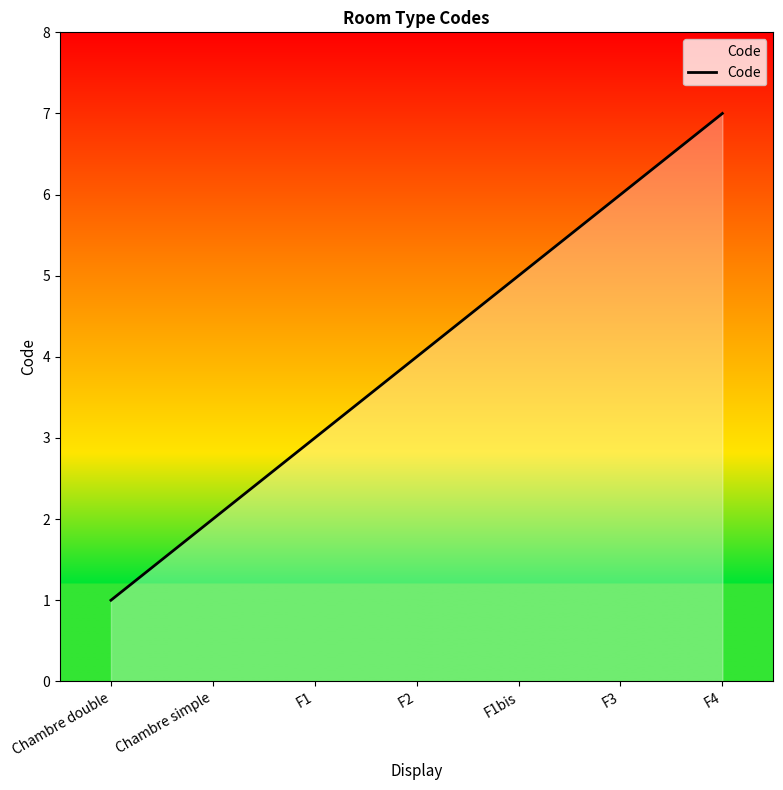

What value does the data have at F1?

3